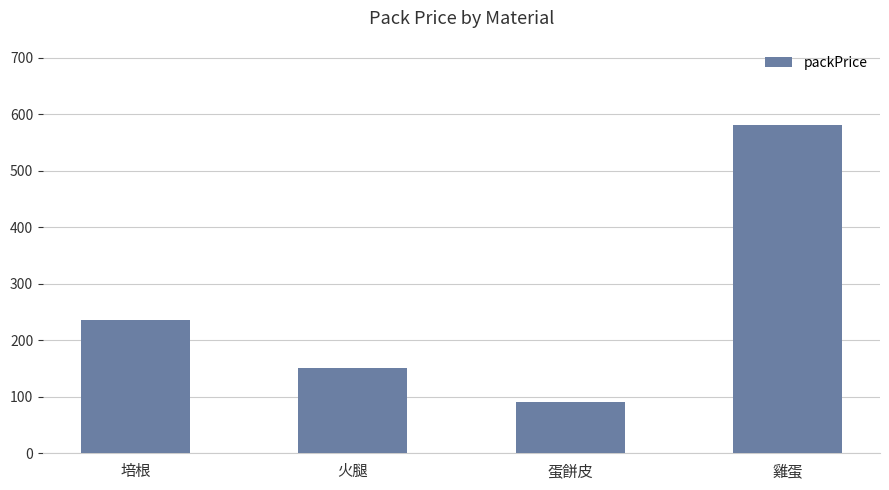

List the labels in order of value, largest first.

雞蛋, 培根, 火腿, 蛋餅皮